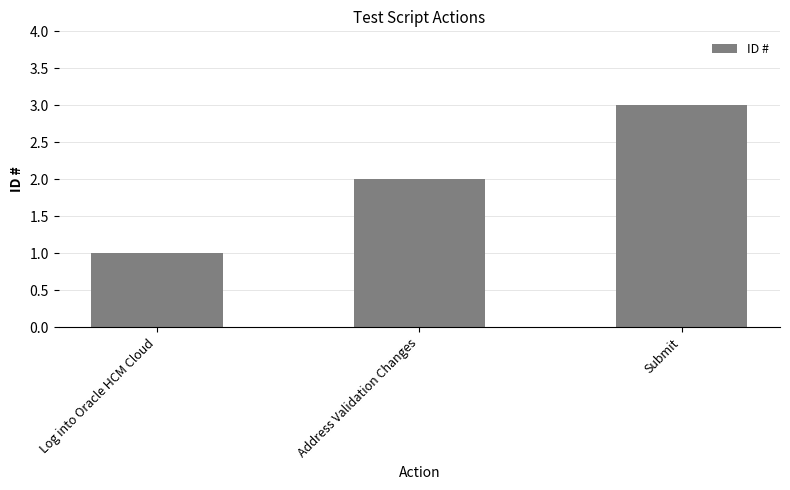

What position from the right is Submit?

1